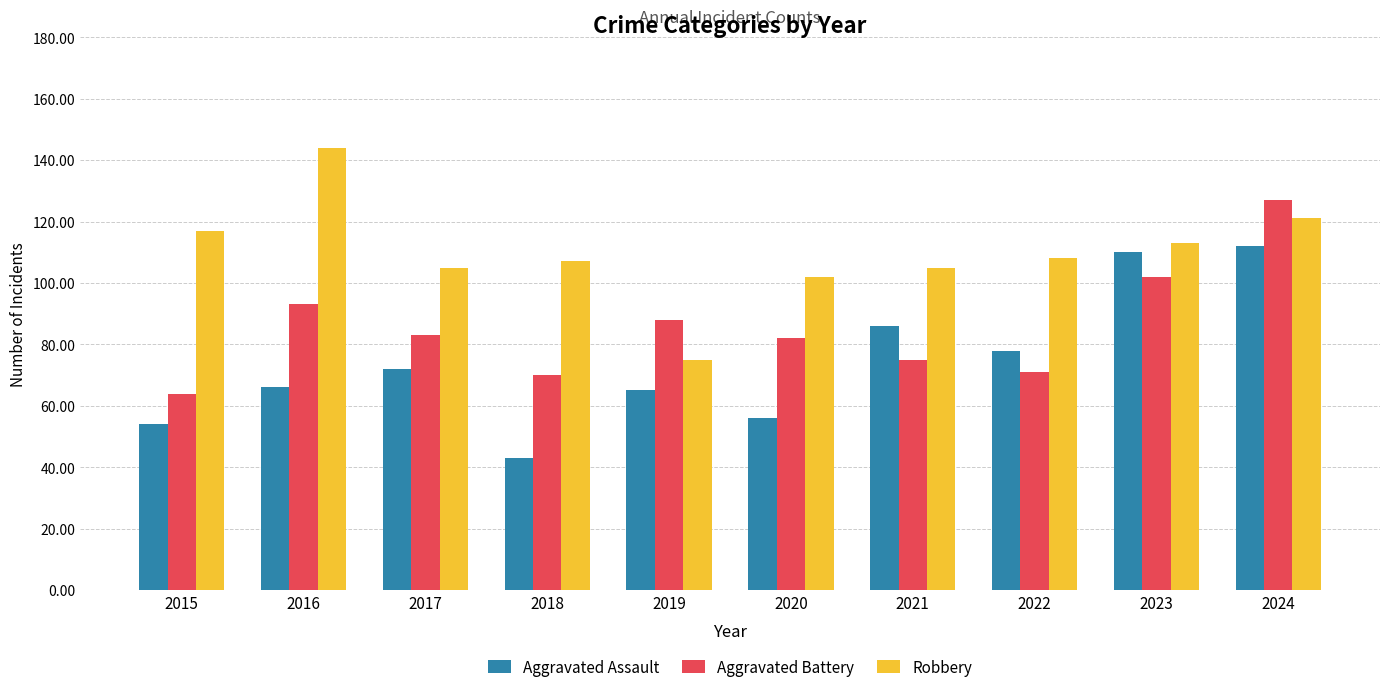

What are all the series names shown in the legend?

Aggravated Assault, Aggravated Battery, Robbery